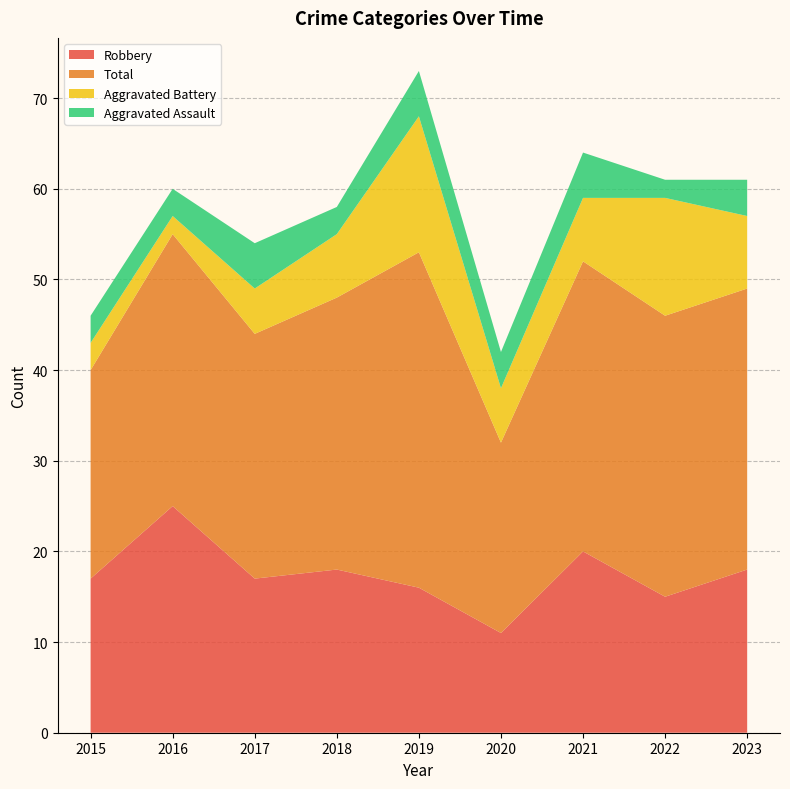

Reading right to left, transcribe all the data shown in this chart.

Robbery: 18	15	20	11	16	18	17	25	17
Total: 31	31	32	21	37	30	27	30	23
Aggravated Battery: 8	13	7	6	15	7	5	2	3
Aggravated Assault: 4	2	5	4	5	3	5	3	3